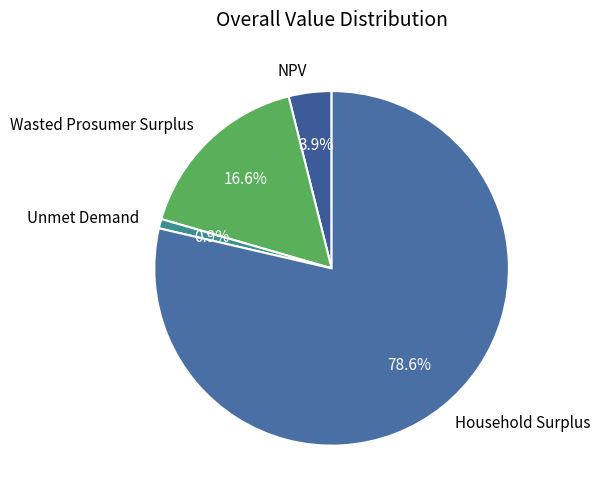

Between Unmet Demand and Household Surplus, which is larger?

Household Surplus